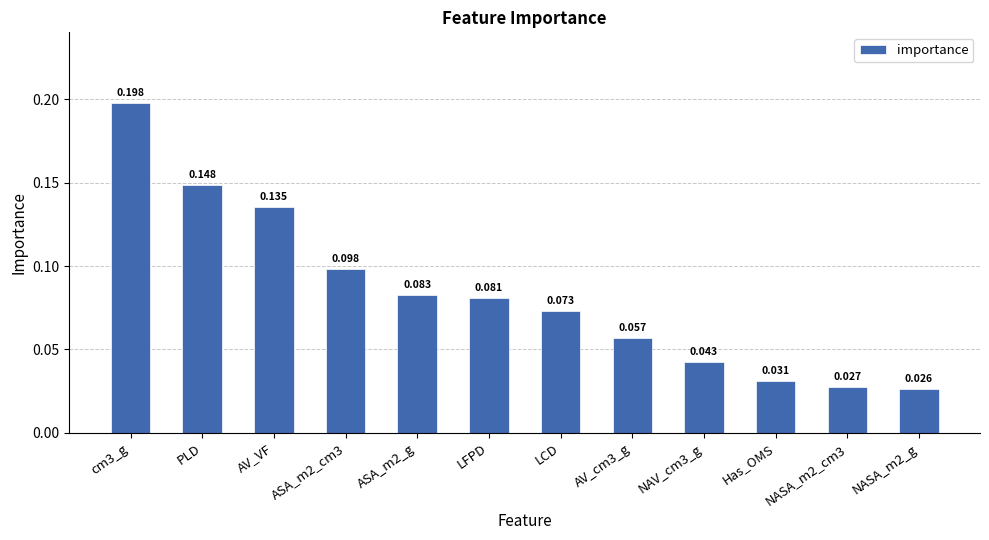

How many distinct data groups are displayed?

1